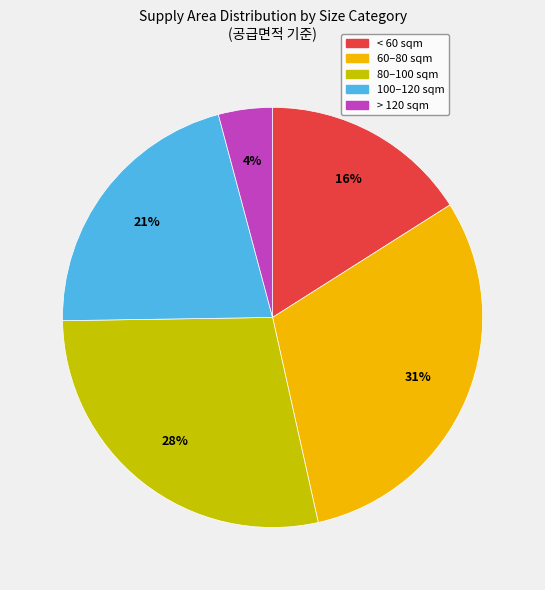

To the nearest percent, what is the average slice percentage?

20%